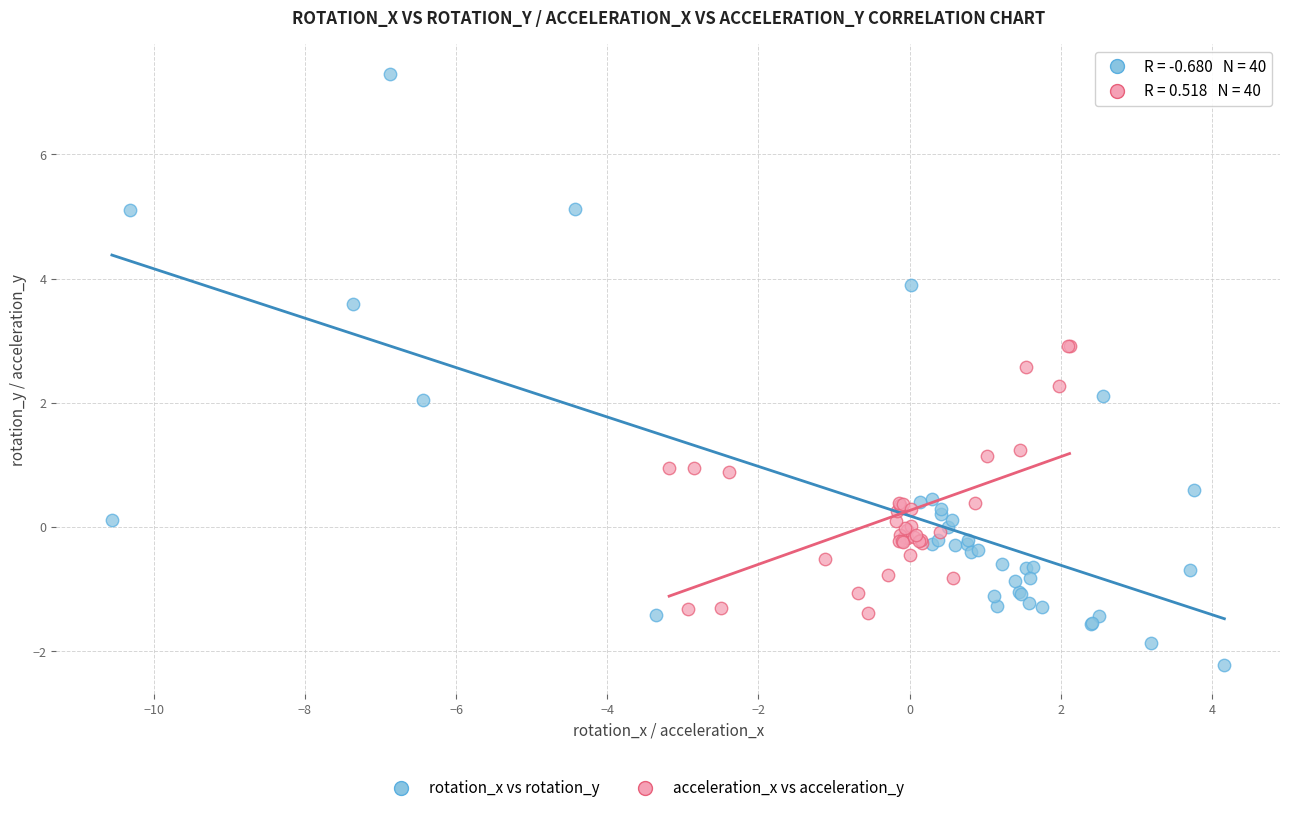

Which series has the widest spread of Y values?

rotation_x vs rotation_y